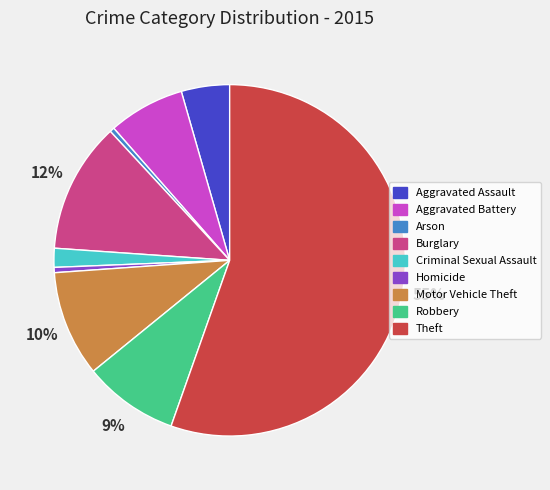

Which category has the biggest portion of the pie?

Theft